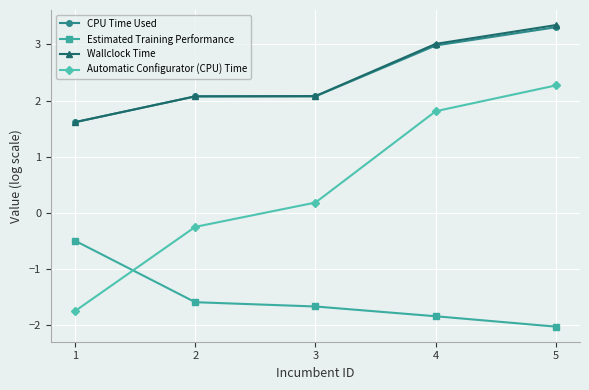

At which category is the sum across all series the highest?

5